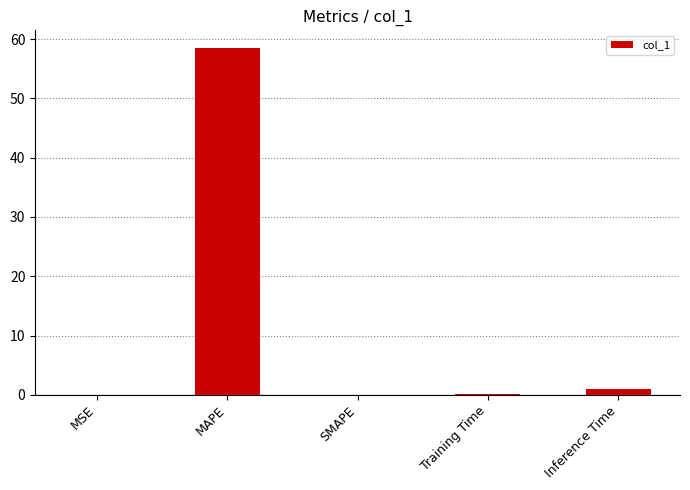

Are the bars horizontal?

No